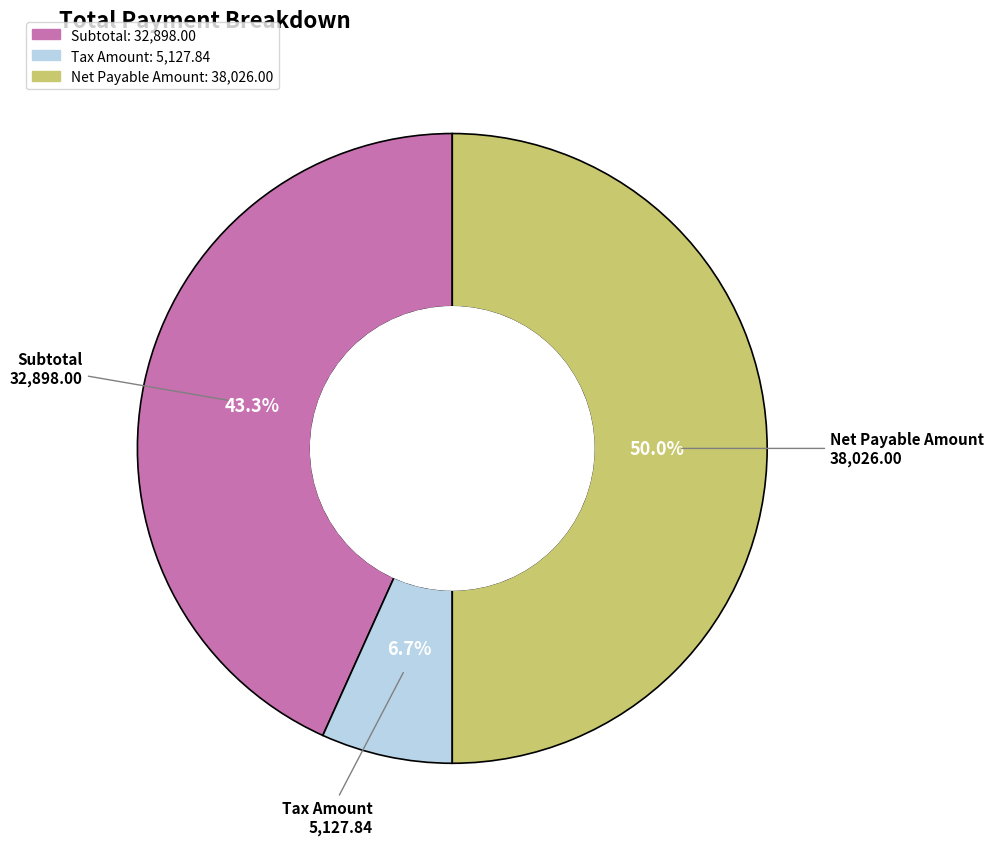

Which category has the biggest portion of the pie?

Net Payable Amount